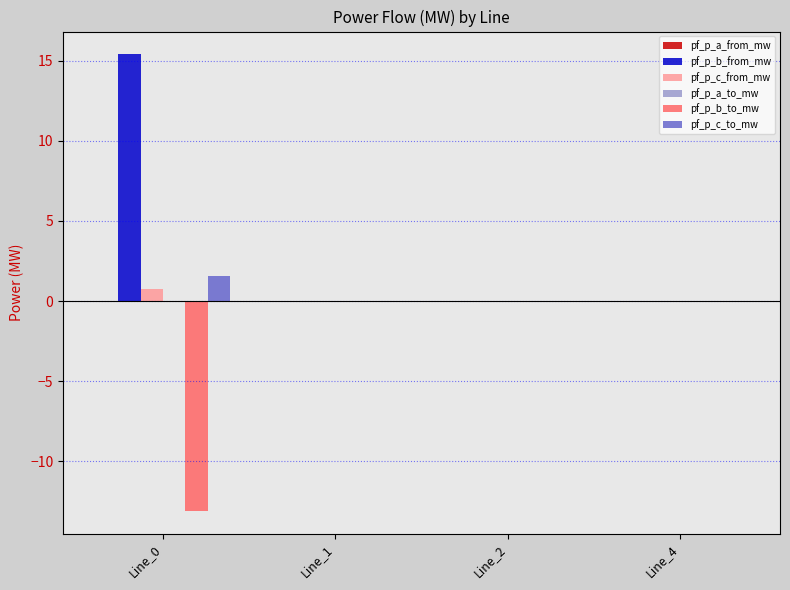

Which series has the largest total across all categories?

pf_p_b_from_mw